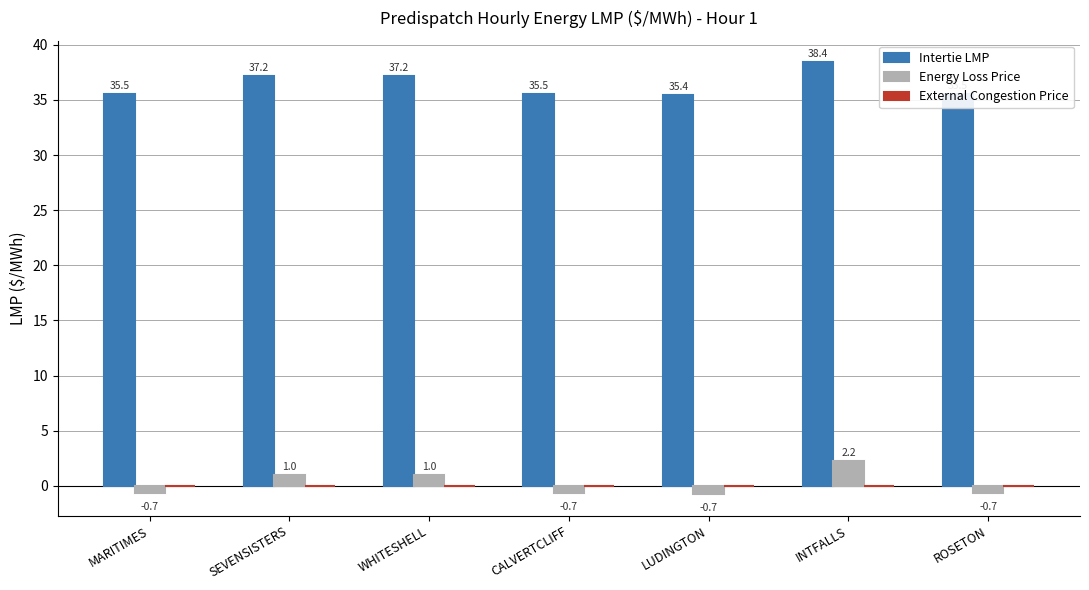

What is the difference between the second highest and minimum values in the Energy Loss Price series?

1.7